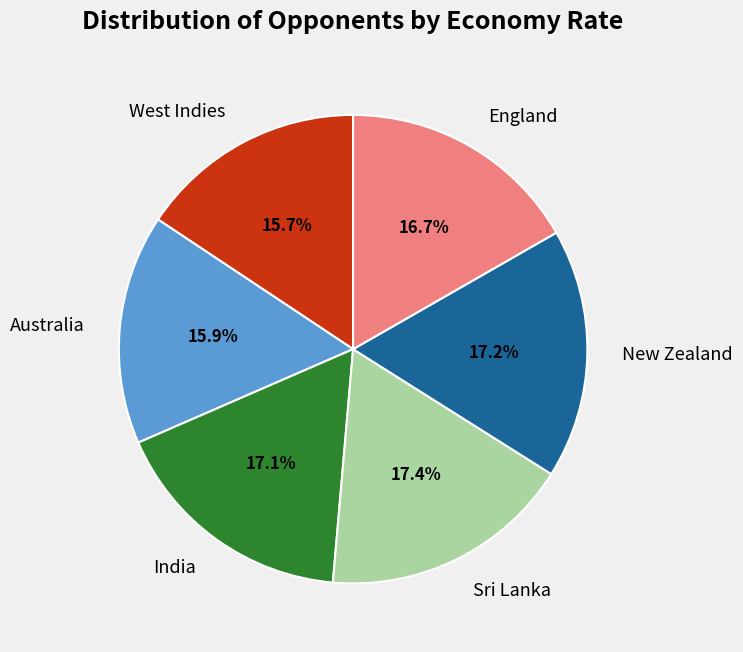

Is Australia the majority of the pie?

No